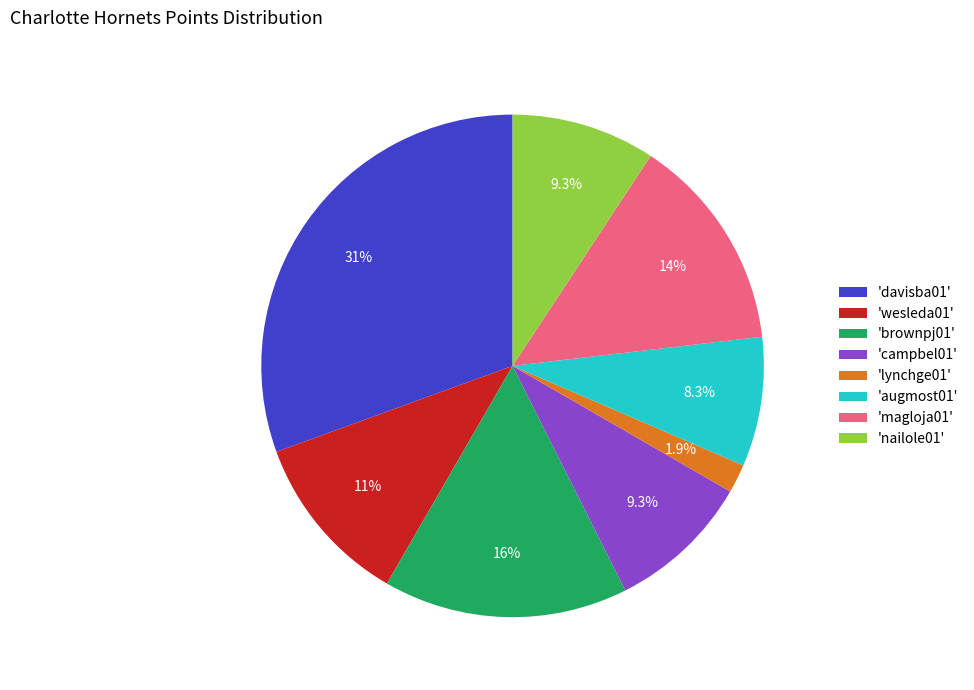

What is the smallest slice in the pie chart?

'lynchge01'